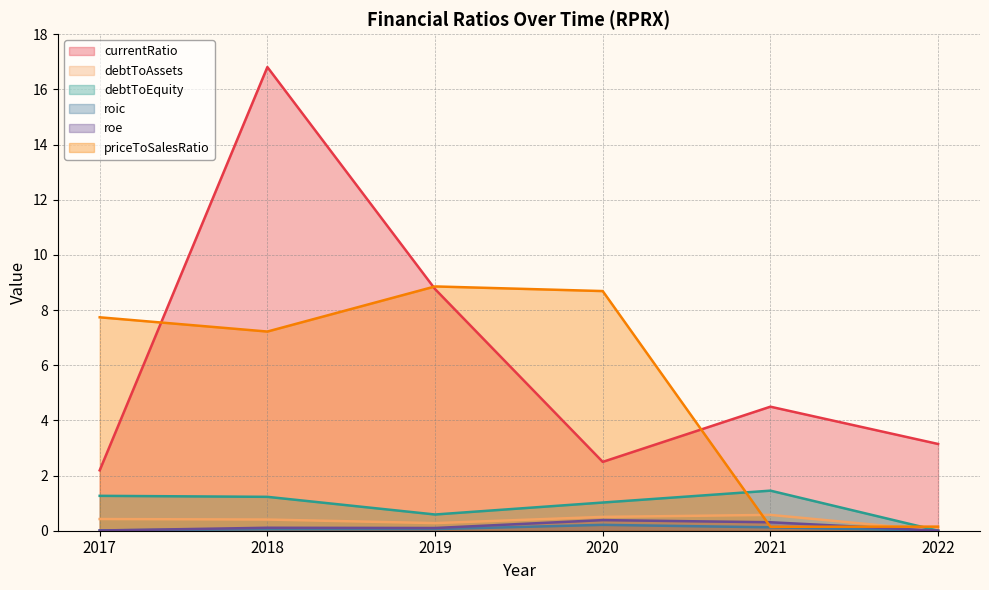

True or false: currentRatio has a value of 0.5 at 2017.

False